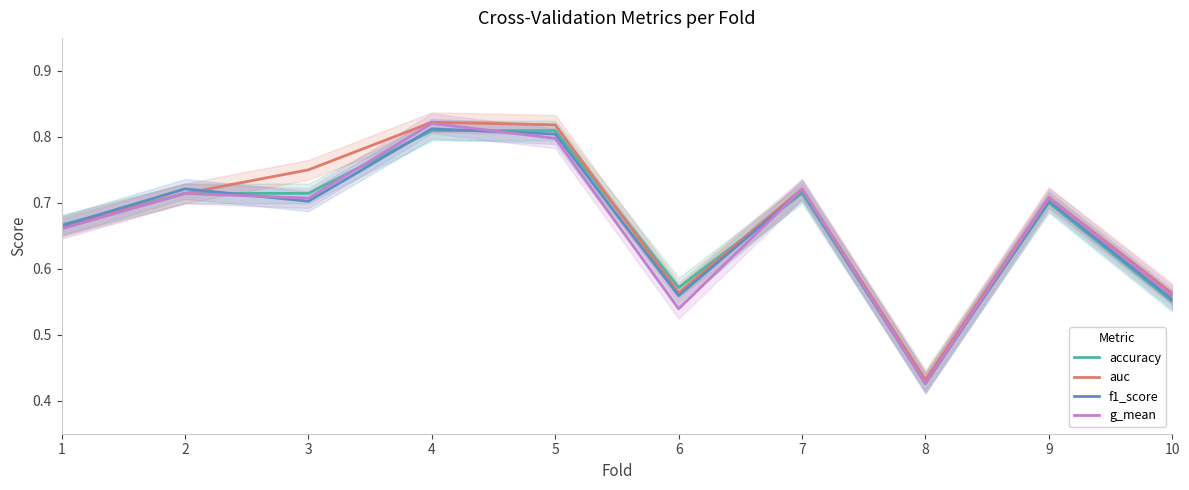

What is the sum of all f1_score values?

6.7